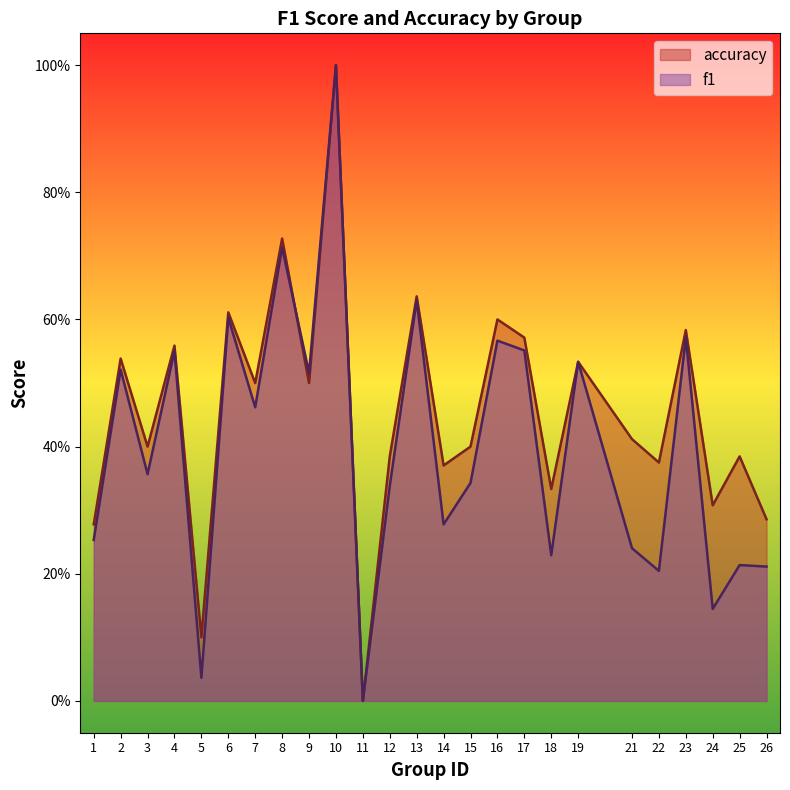

List the labels in order of accuracy value, largest first.

10, 8, 13, 6, 16, 23, 17, 4, 2, 19, 7, 9, 21, 3, 15, 12, 25, 22, 14, 18, 24, 26, 1, 5, 11